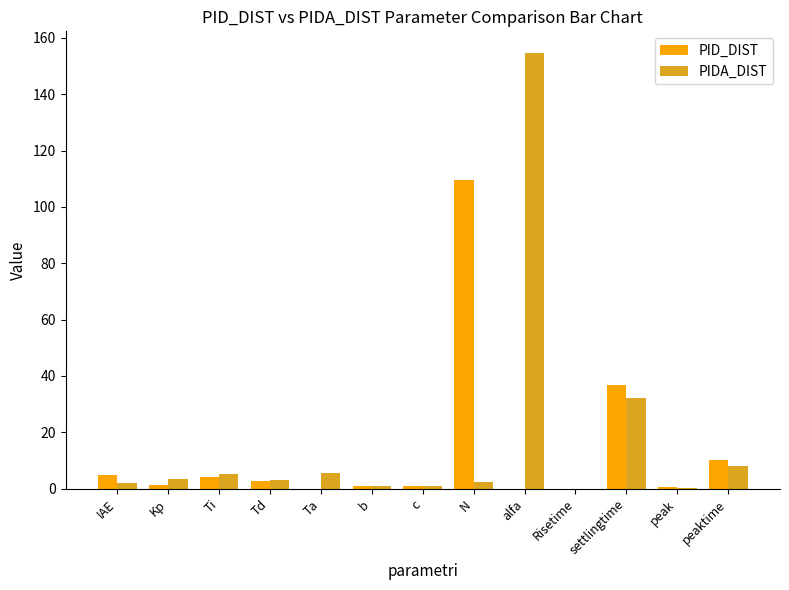

What is the sum of all PIDA_DIST values?

218.8